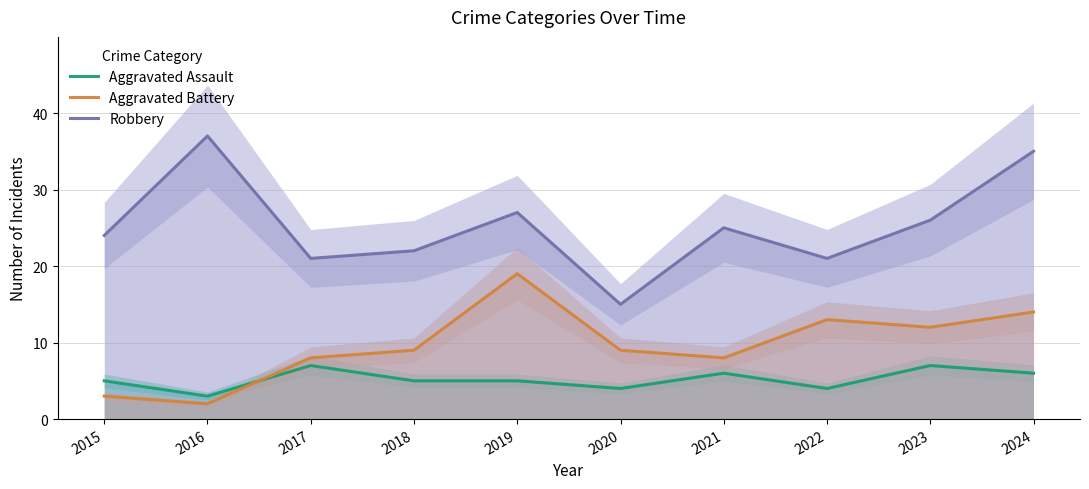

What is the difference between the maximum and second lowest values in the Aggravated Battery series?

16